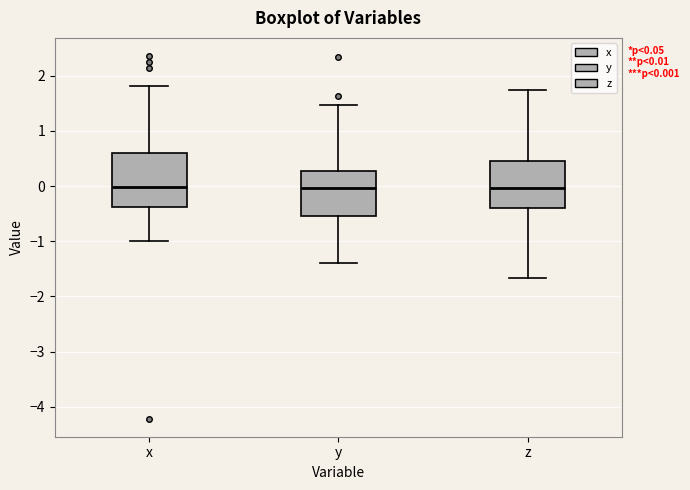

Which box is the tallest, from its lower edge to its upper edge?

x